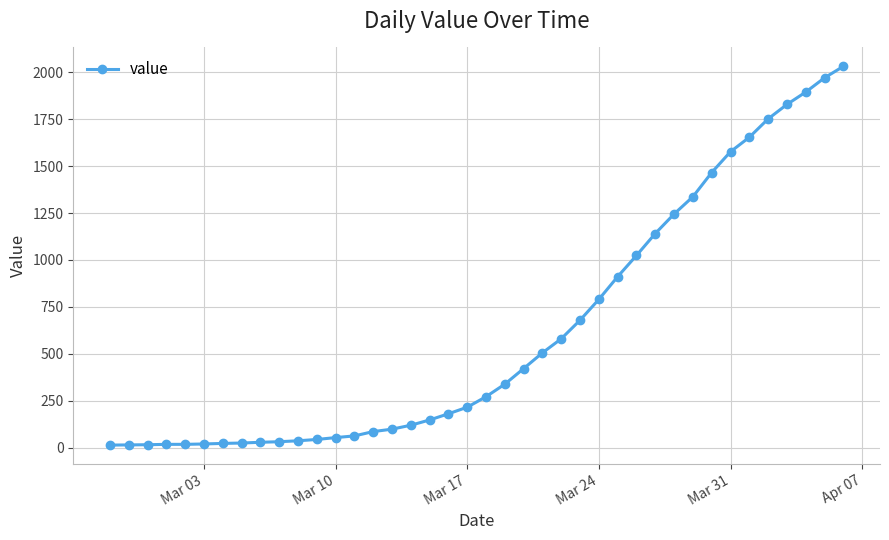

What is the difference between the maximum and second lowest values?

2018